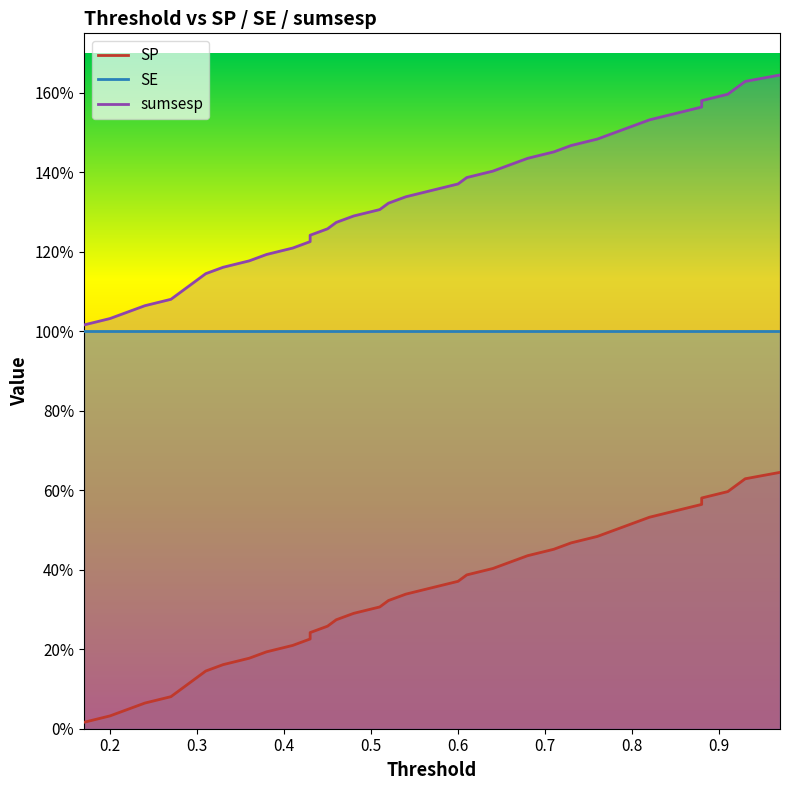

What is the sum of all SP values?

53.2